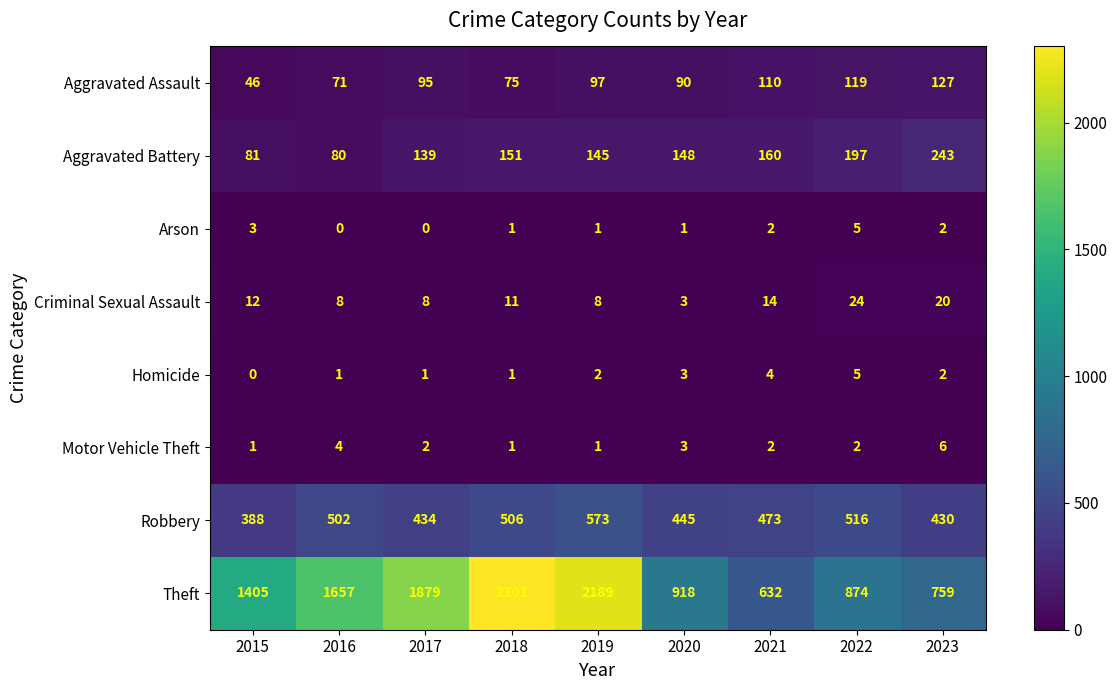

At which label does Arson reach its peak?

2022